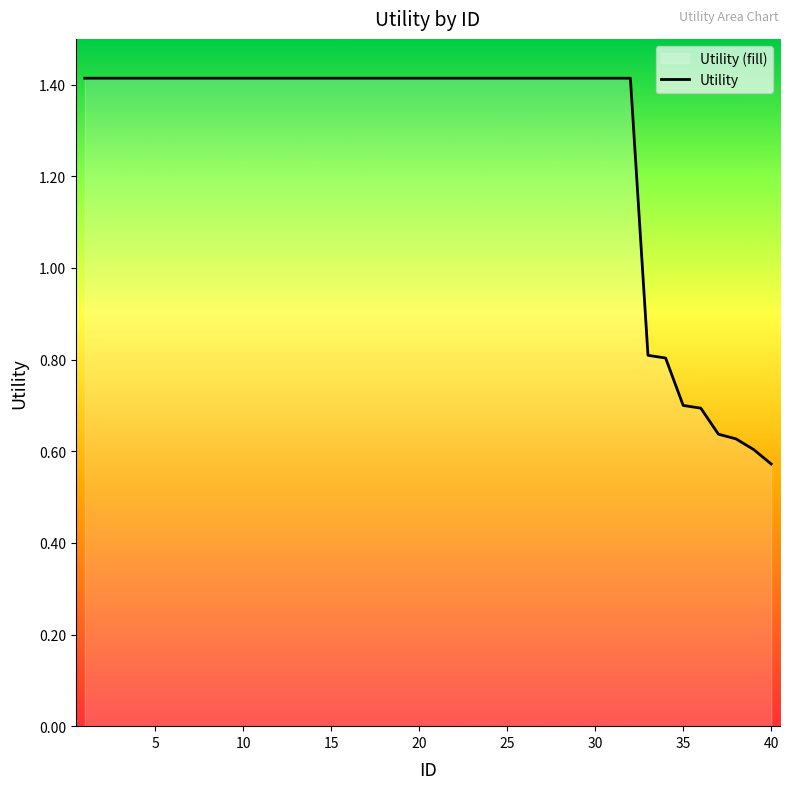

What is the value of the 31st point from the left?

1.4